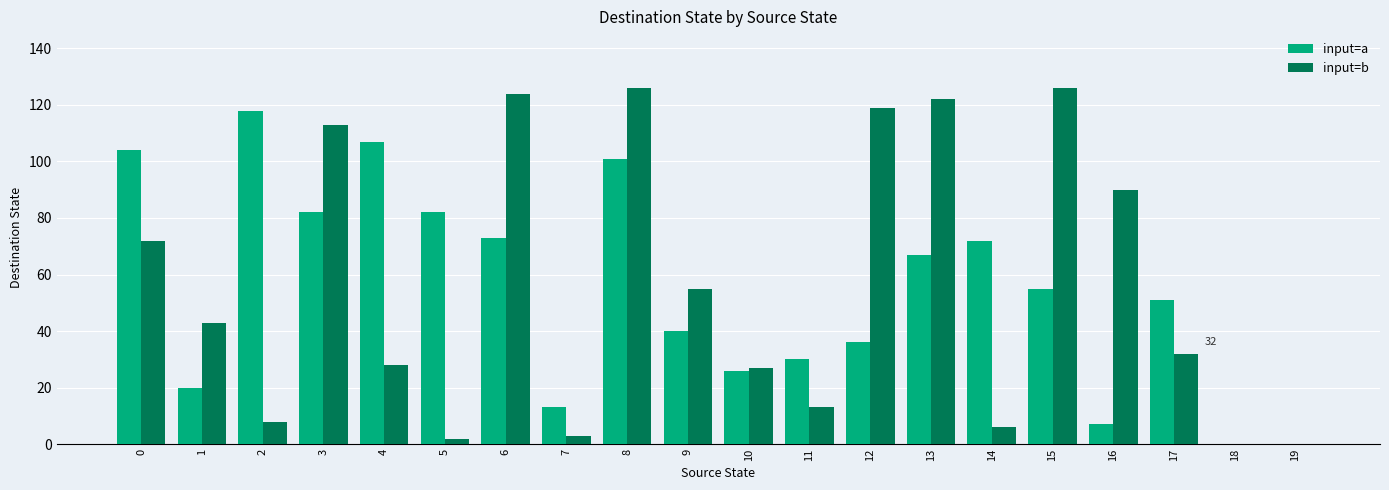

Reading left to right, transcribe all the data shown in this chart.

input=a: 104	20	118	82	107	82	73	13	101	40	26	30	36	67	72	55	7	51	0	0
input=b: 72	43	8	113	28	2	124	3	126	55	27	13	119	122	6	126	90	32	0	0